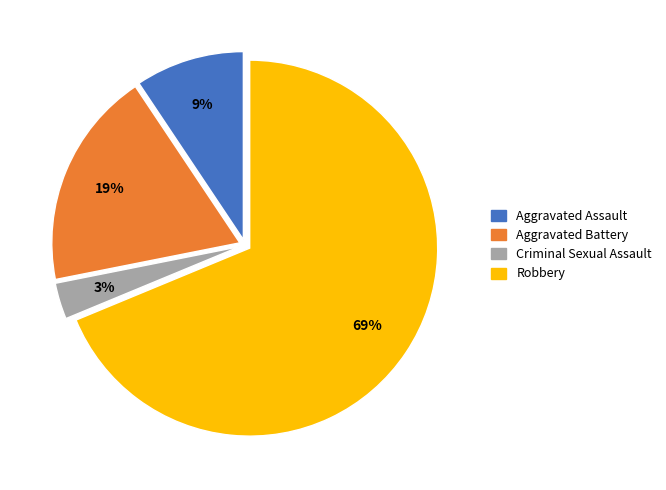

To the nearest percent, what is the difference between the largest and smallest slice percentages?

66%